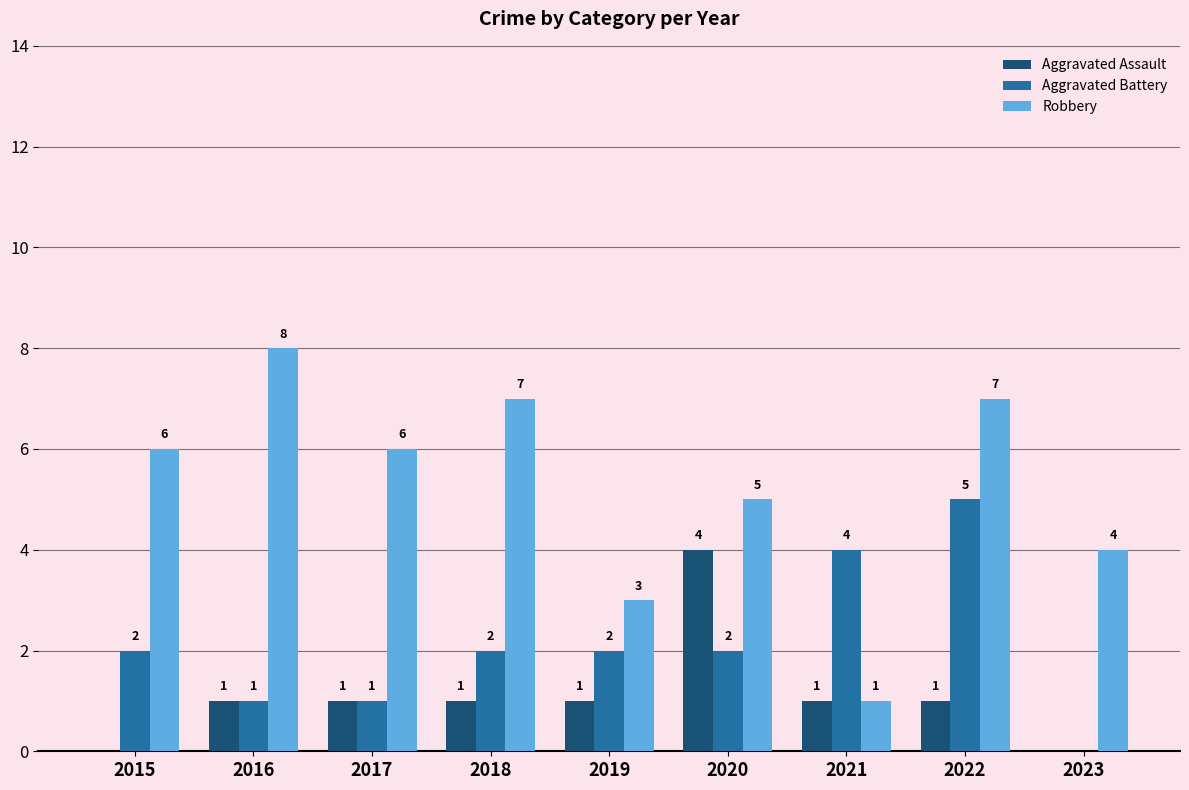

Which category has the highest value across all series?

2016